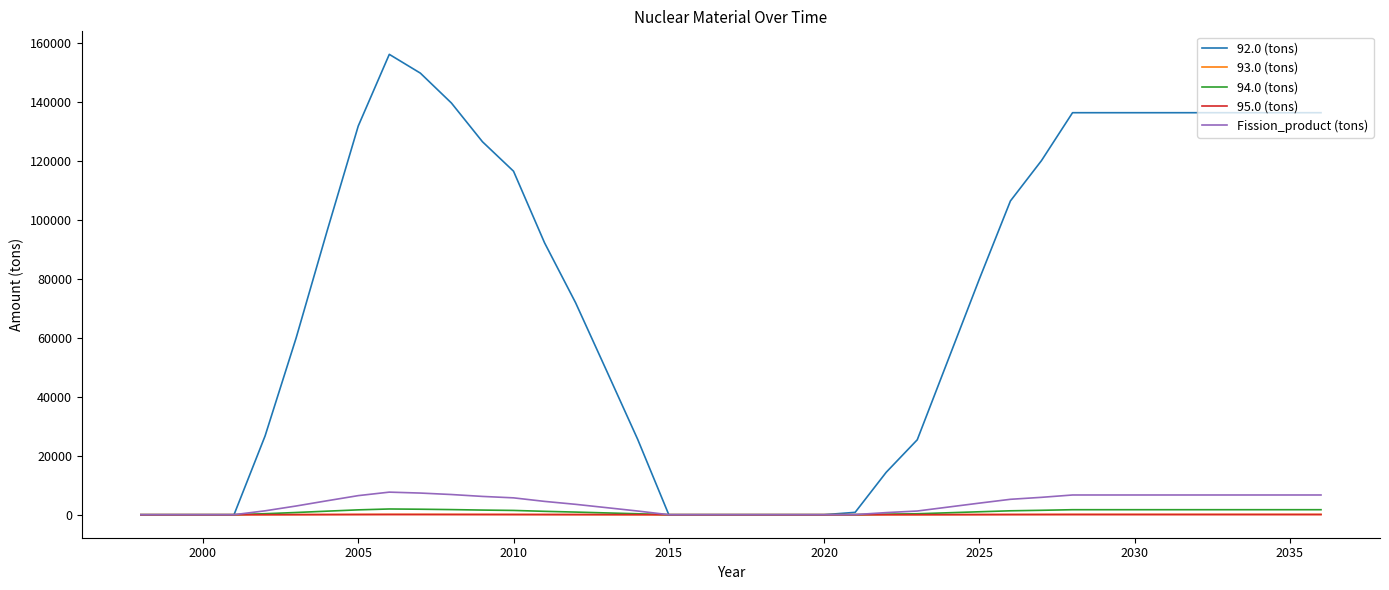

What are all the series names shown in the legend?

92.0 (tons), 93.0 (tons), 94.0 (tons), 95.0 (tons), Fission_product (tons)